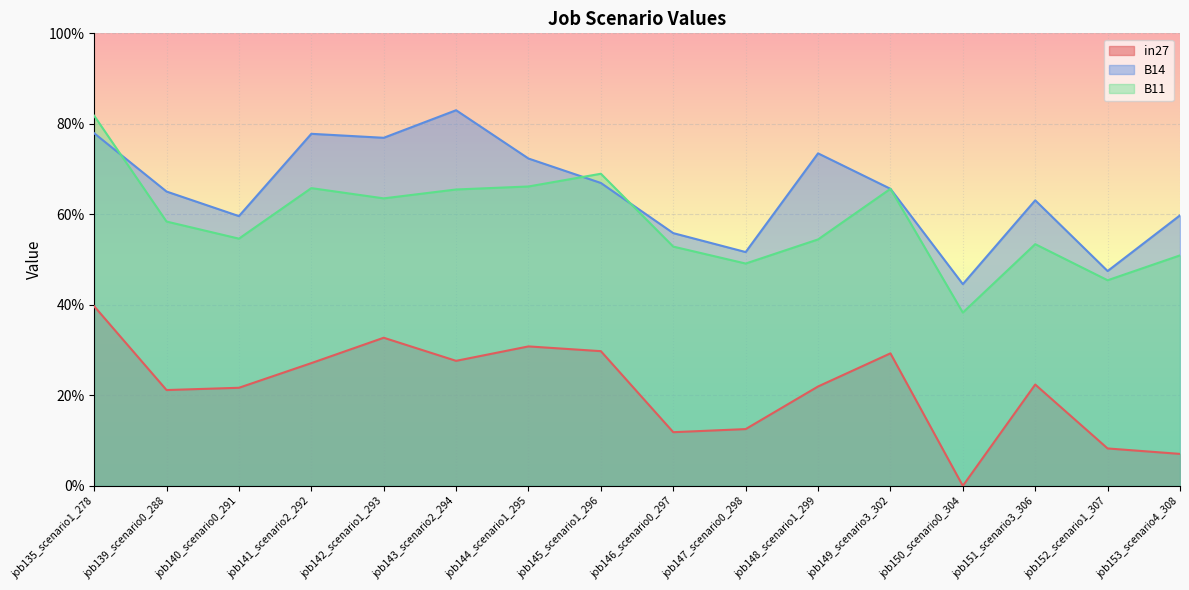

Rank the series at job142_scenario1_293 from highest to lowest value.

B14, B11, in27